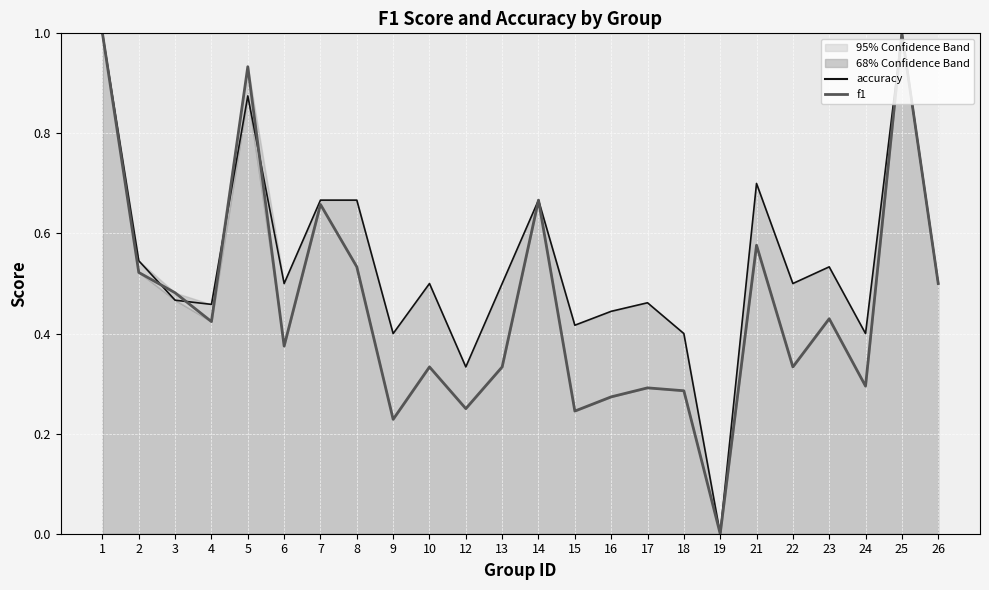

Count the number of categories in the chart.

24